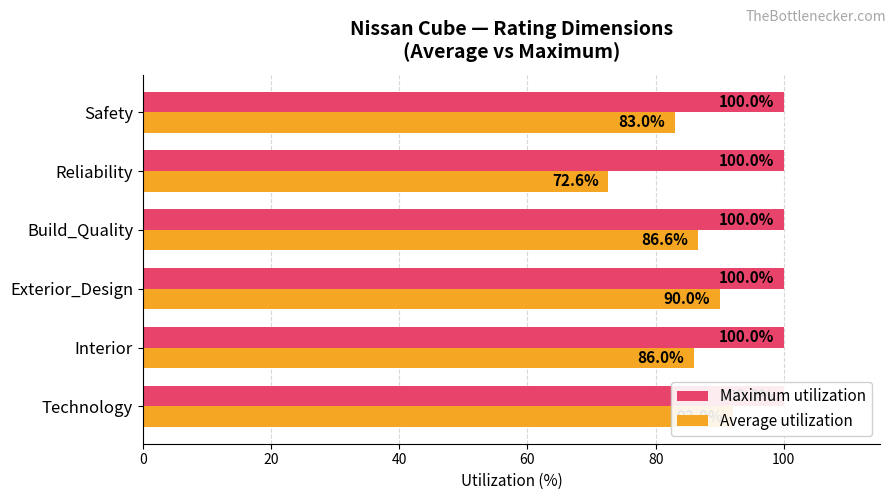

What is the spread (max minus min) of values at 60?

86.2